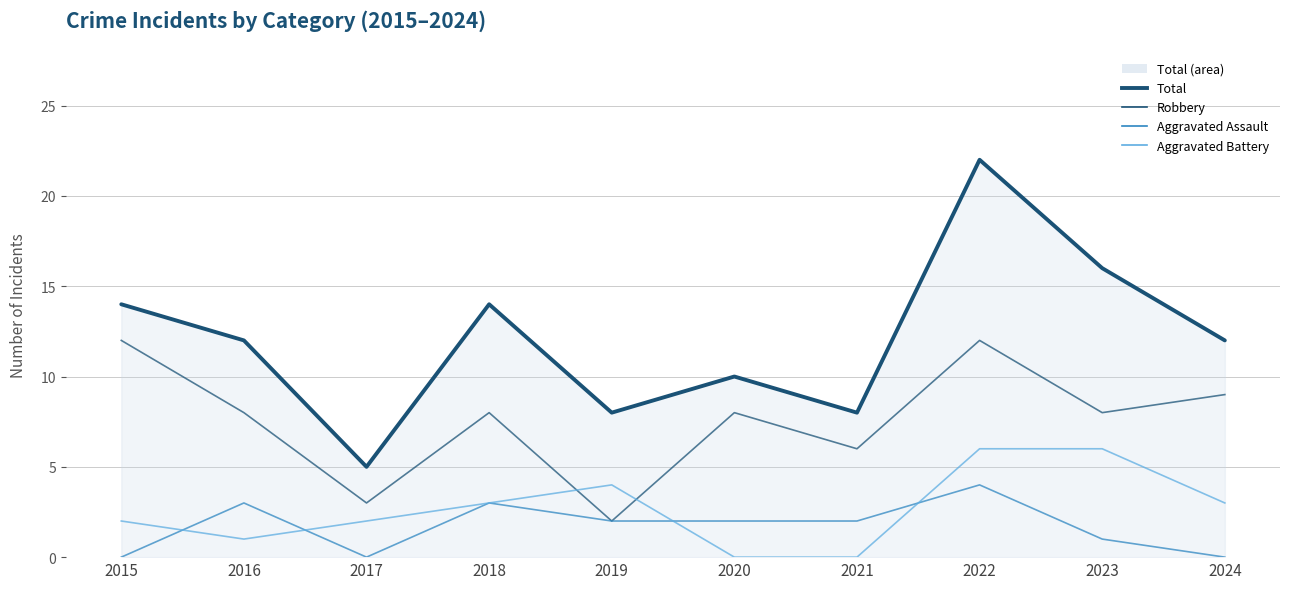

What is the approximate value of Robbery at 2016, to the nearest 10?

10